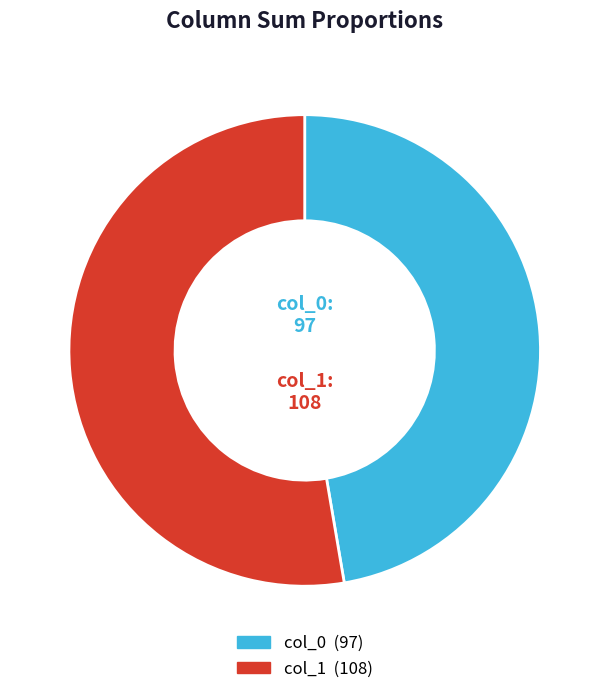

Does any single category account for the majority?

Yes